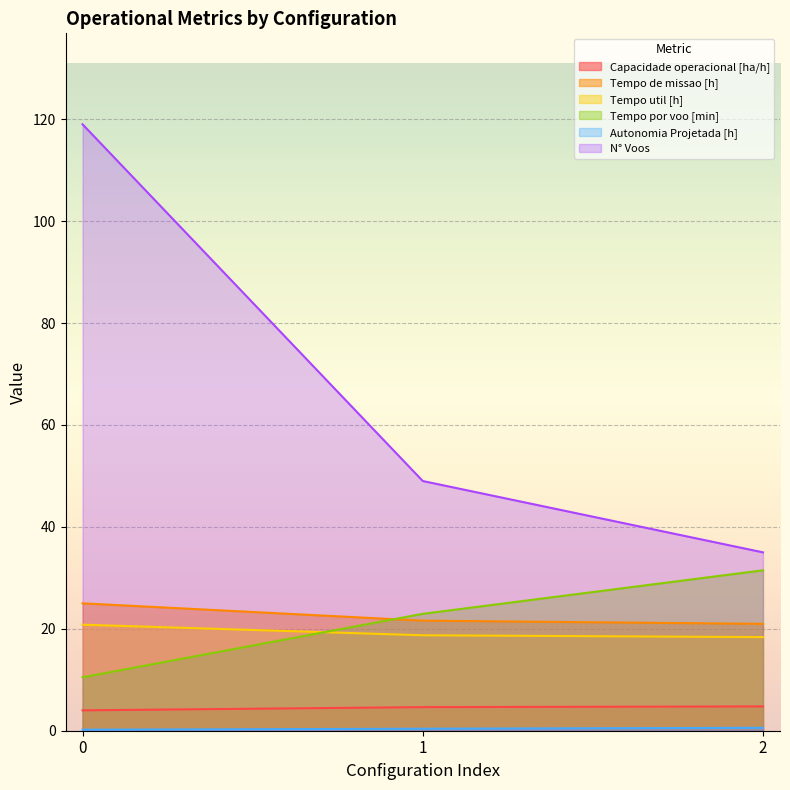

What is the difference between the Autonomia Projetada [h] values at 1 and 0?

0.2